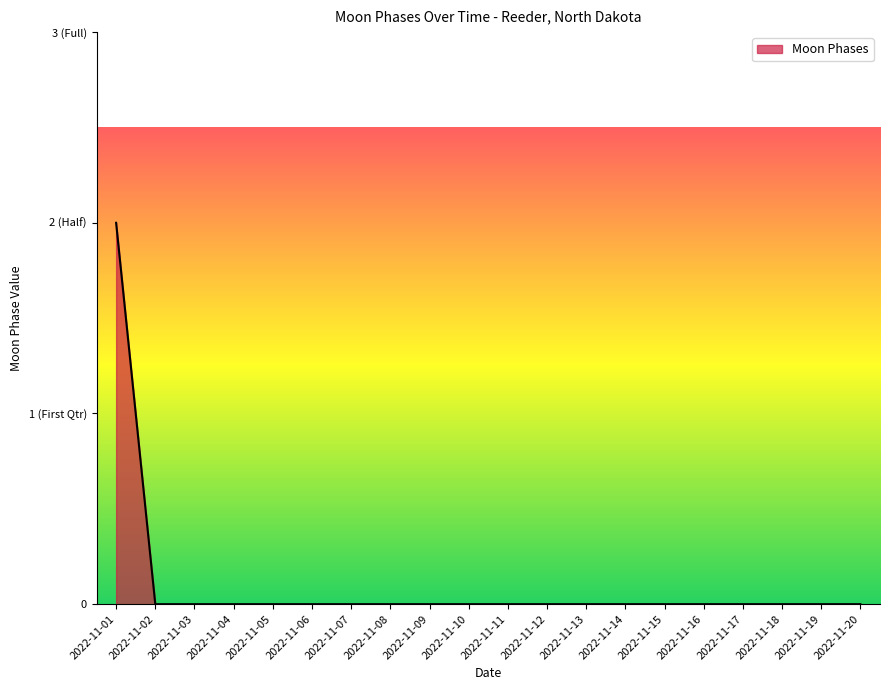

Does the chart display data point markers on the line(s)?

No